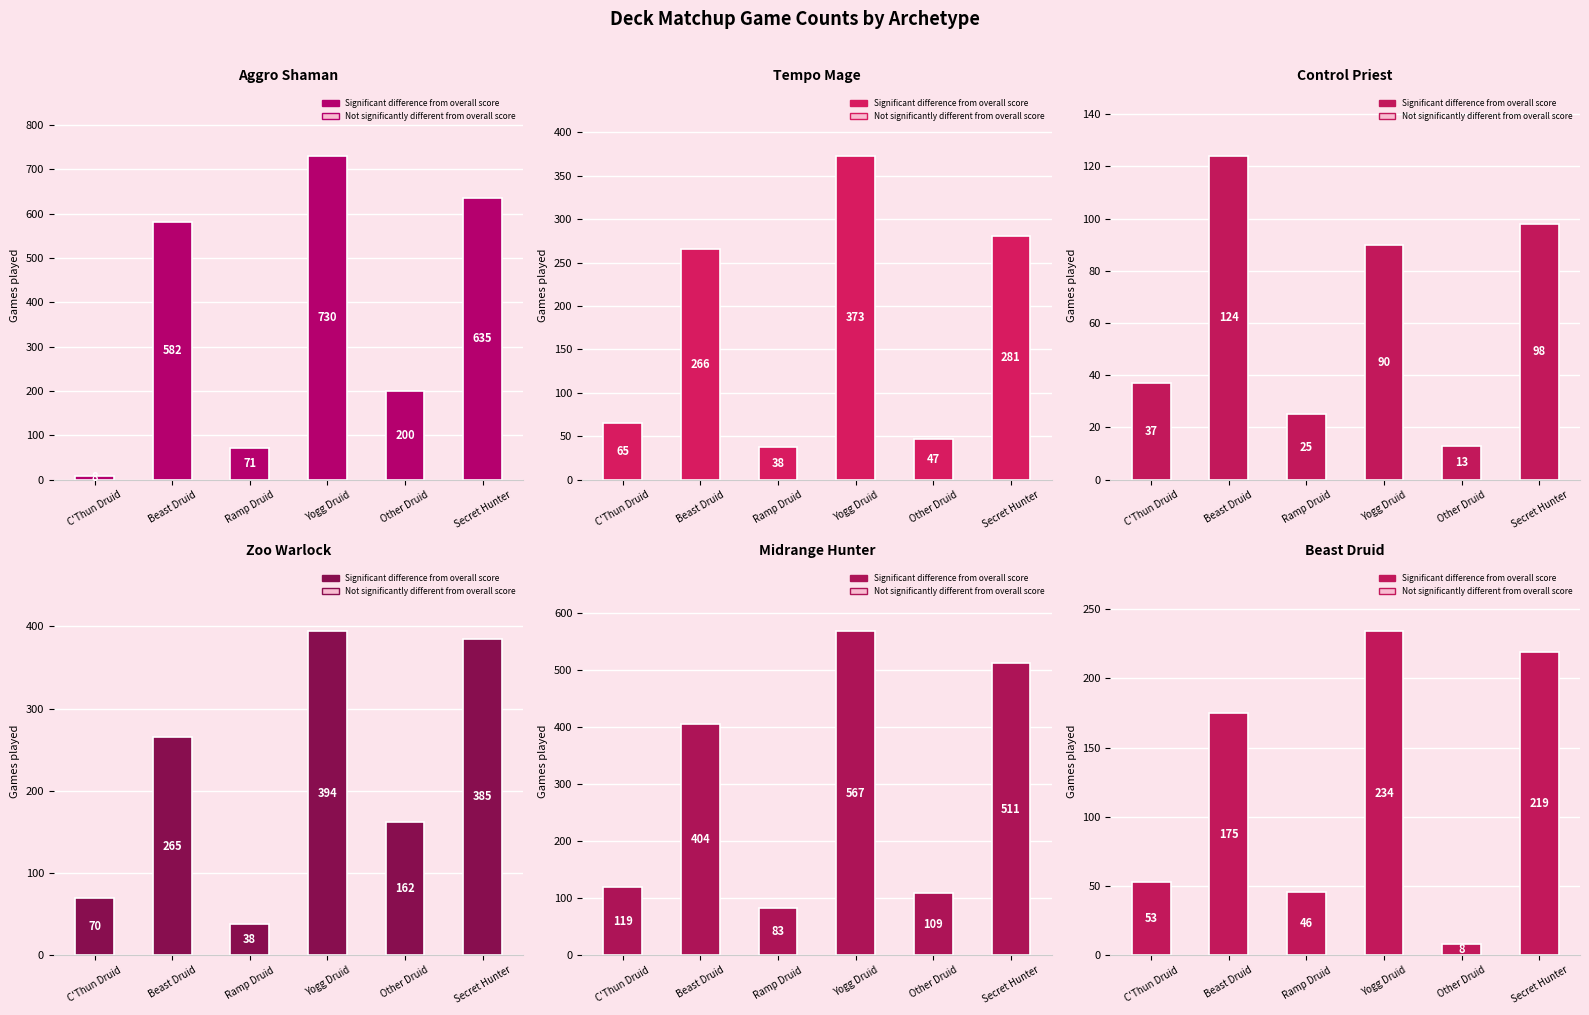

Which series has the largest total across all categories?

Aggro Shaman